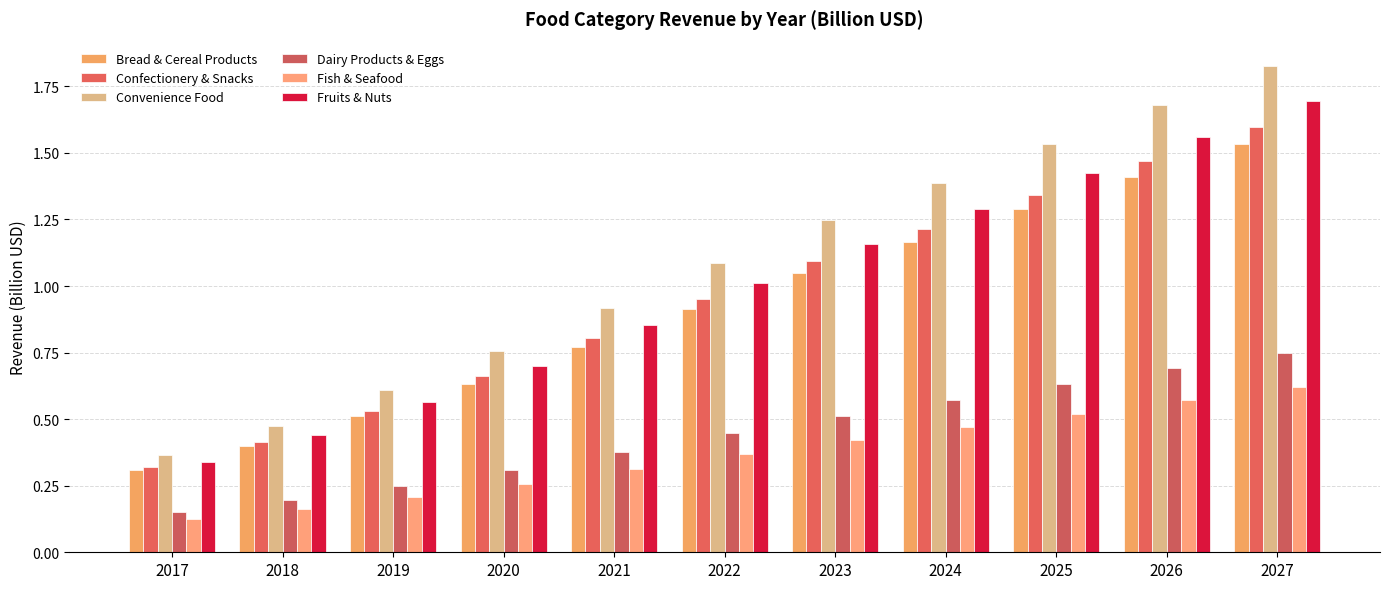

At how many categories does at least one series exceed 0?

11